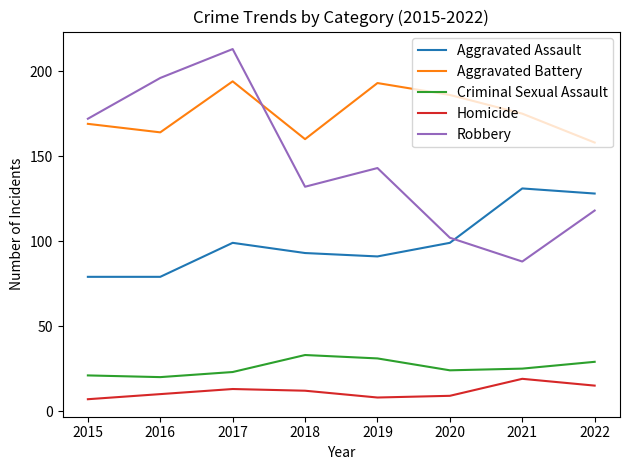

What value does the Homicide series have at 2019?

8